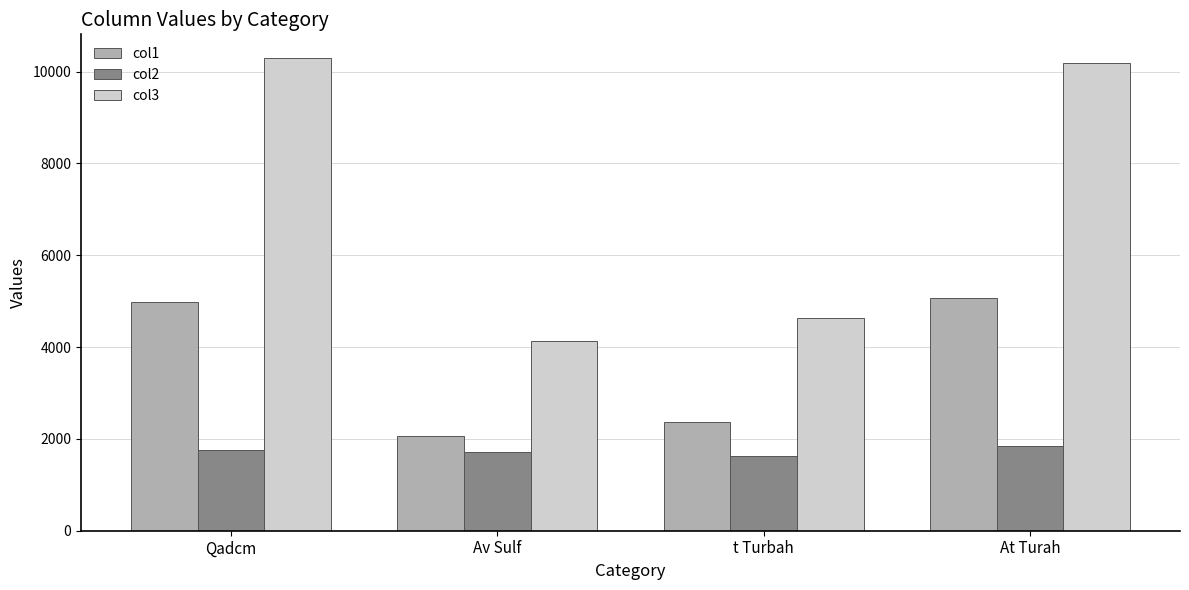

The value of col2 at At Turah is 1846.2. True or false?

True